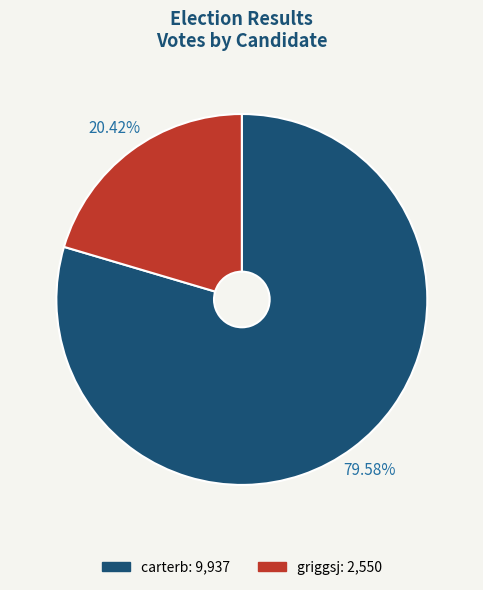

Does carterb account for over 50% of the chart?

Yes